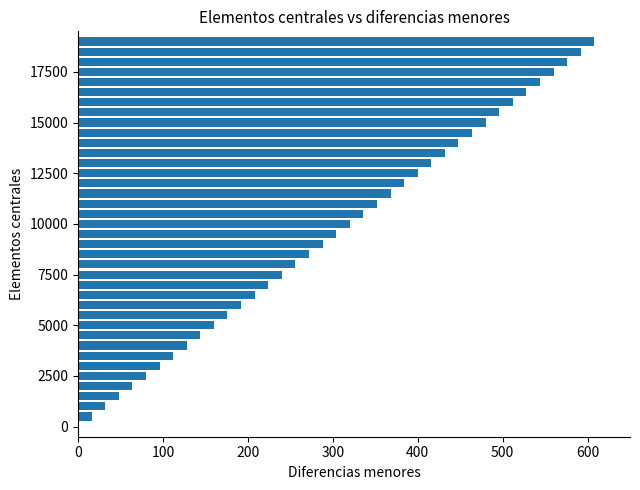

What is the sum of all values?

11856